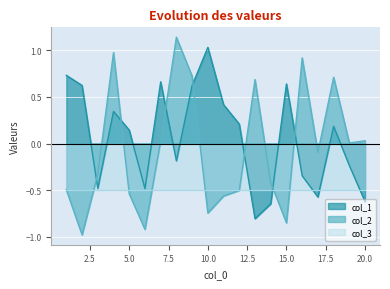

Where is the first local maximum for col_1?

4